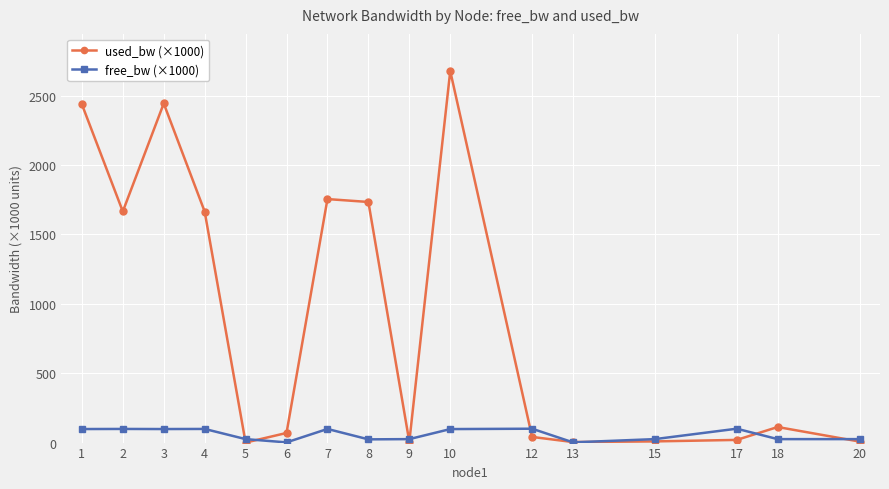

True or false: used_bw (×1000) has more than 1 interior local peaks.

True